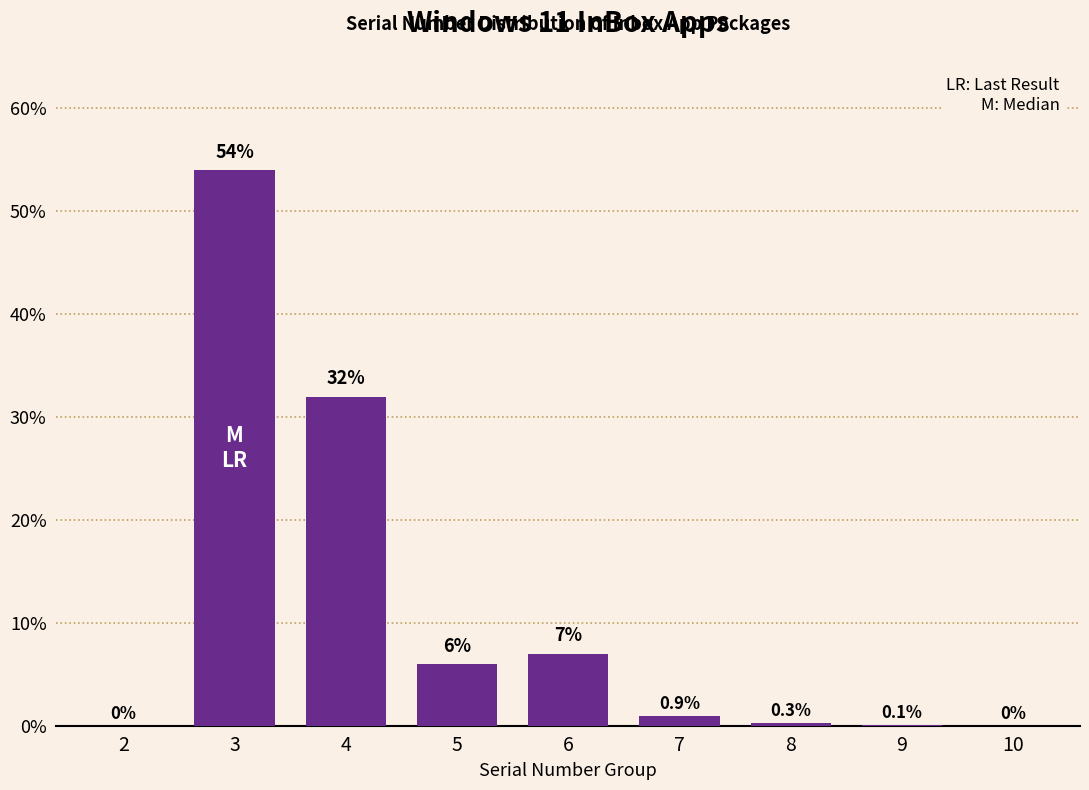

Reading left to right, transcribe all the data shown in this chart.

2=0.0	3=54.0	4=32.0	5=6.0	6=7.0	7=0.9	8=0.3	9=0.1	10=0.0